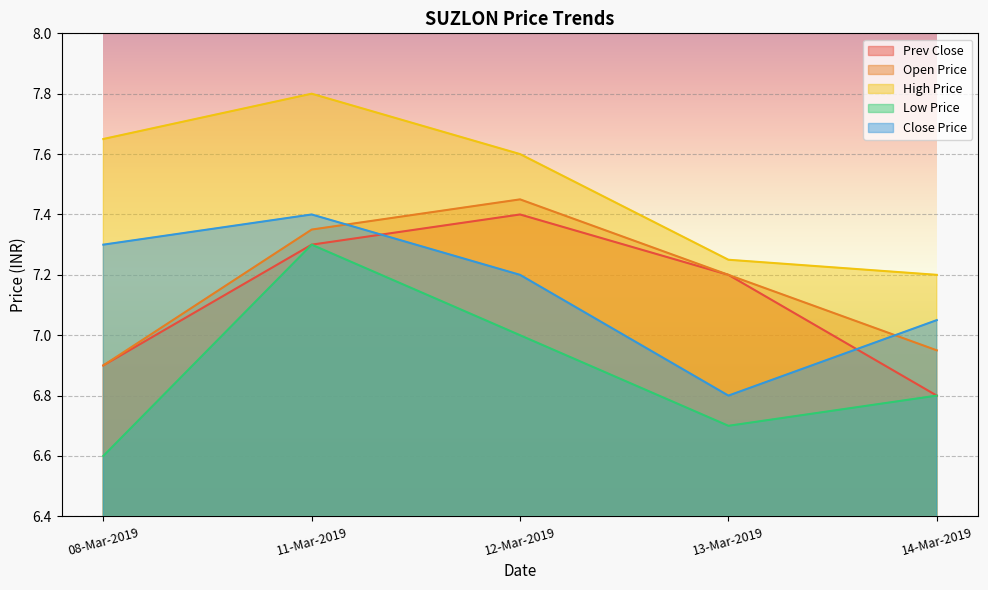

At 11-Mar-2019, list the series in order from largest to smallest.

High Price, Close Price, Open Price, Prev Close, Low Price